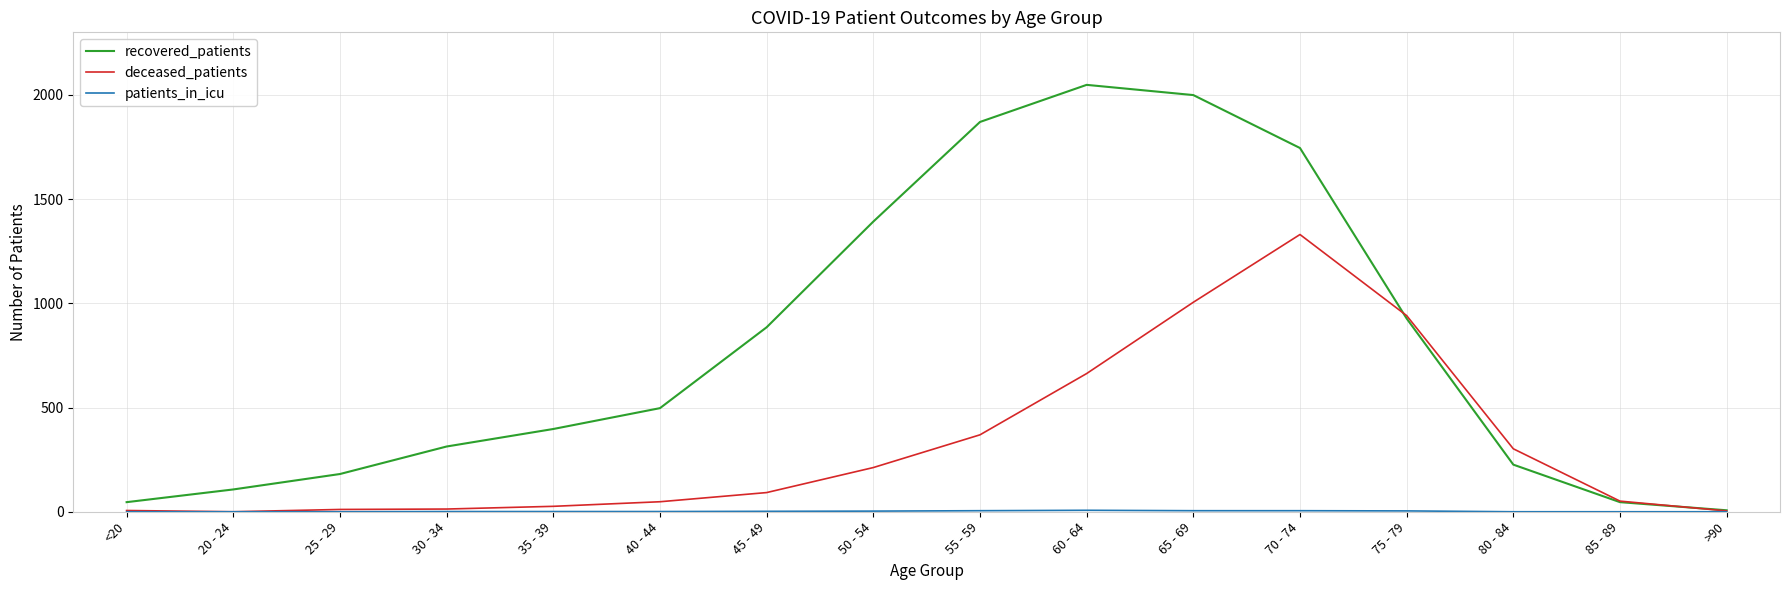

True or false: deceased_patients has a value of 6 at <20.

True